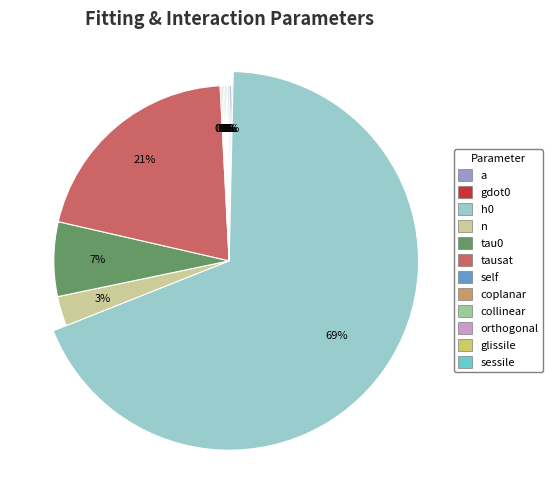

Which category has the smallest portion of the pie?

gdot0